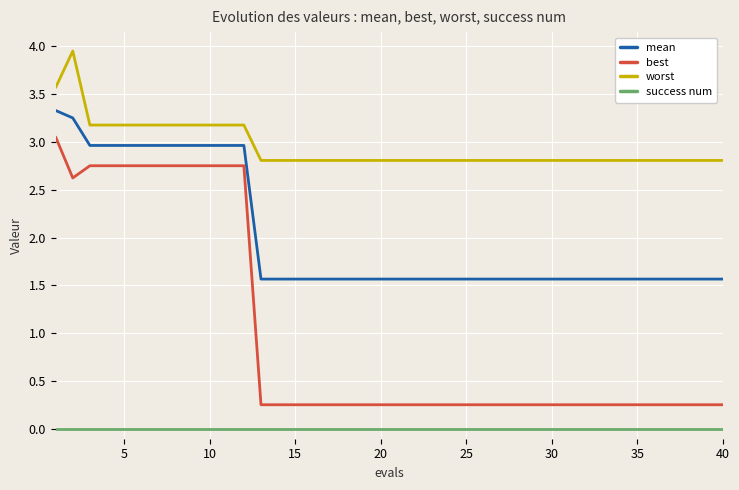

Does the chart display data point markers on the line(s)?

No